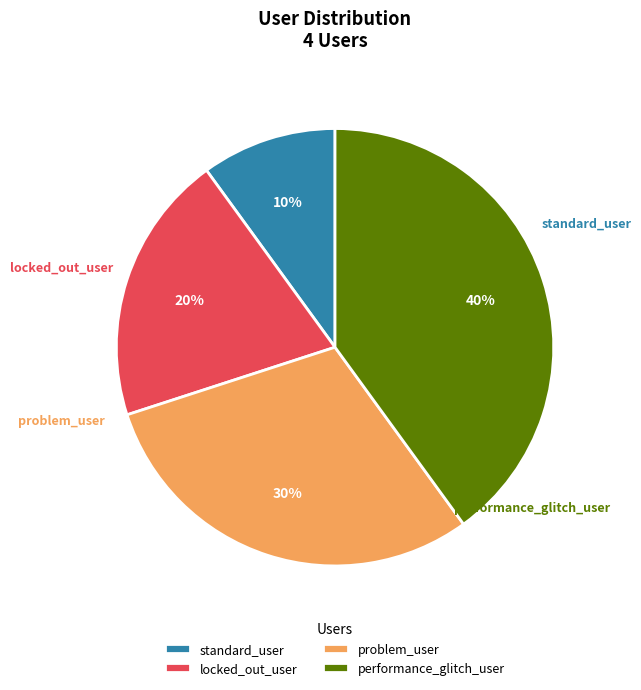

Is it true that performance_glitch_user is 40% of the pie?

True